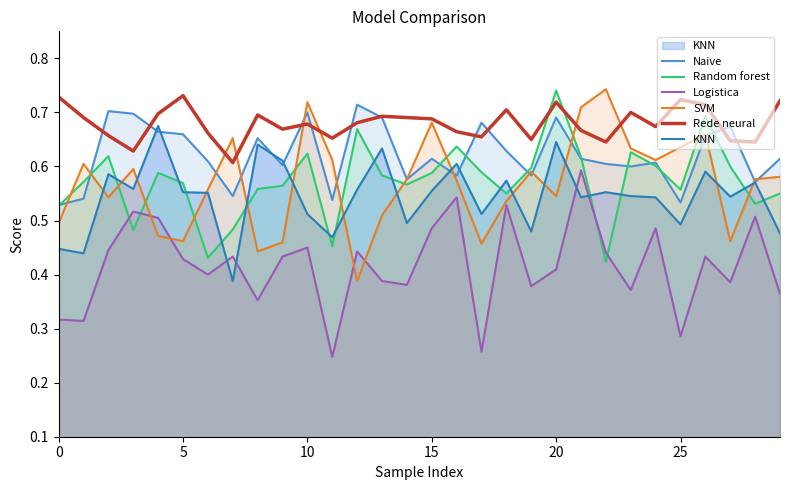

Which series ends up on top after the final intersection of Random forest and Rede neural?

Rede neural